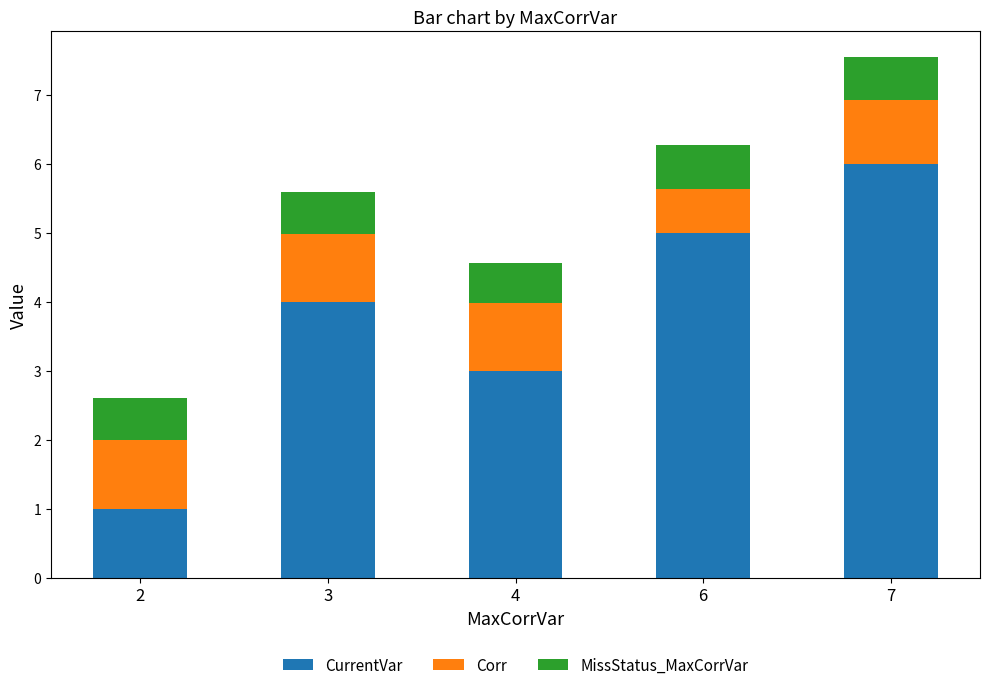

At which label is CurrentVar closest to 3?

4